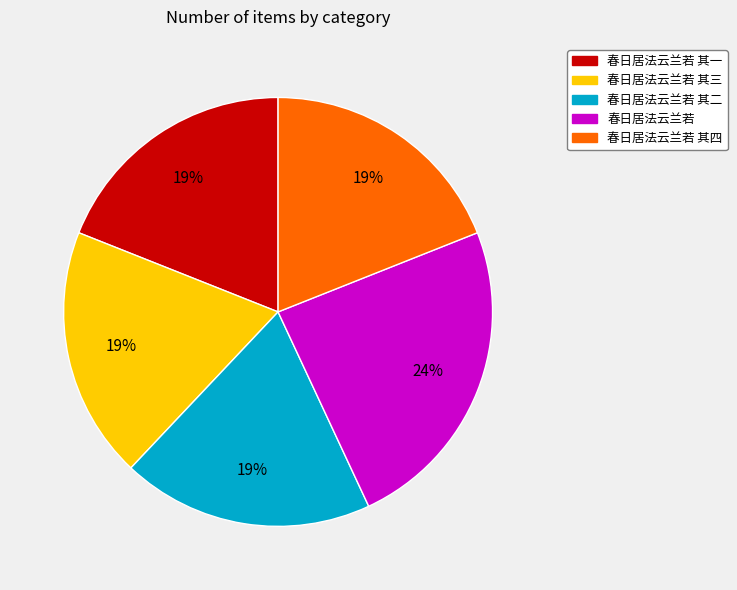

True or false: 春日居法云兰若 其三 accounts for 5% of the total.

False